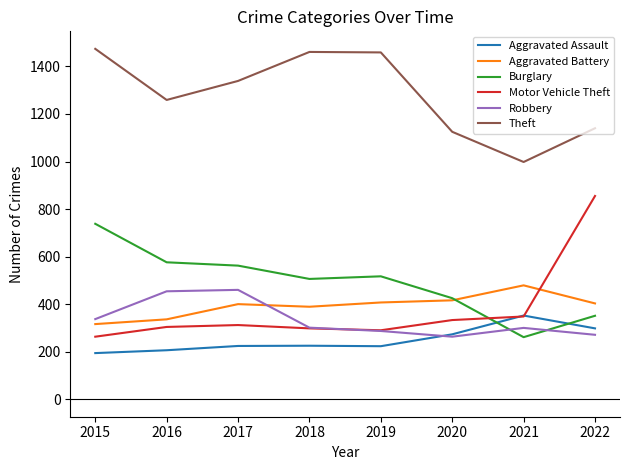

What is the maximum value for Burglary?

738